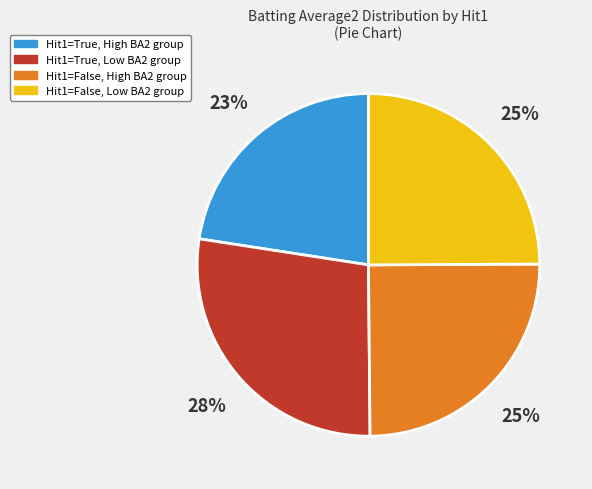

Does any single category account for the majority?

No